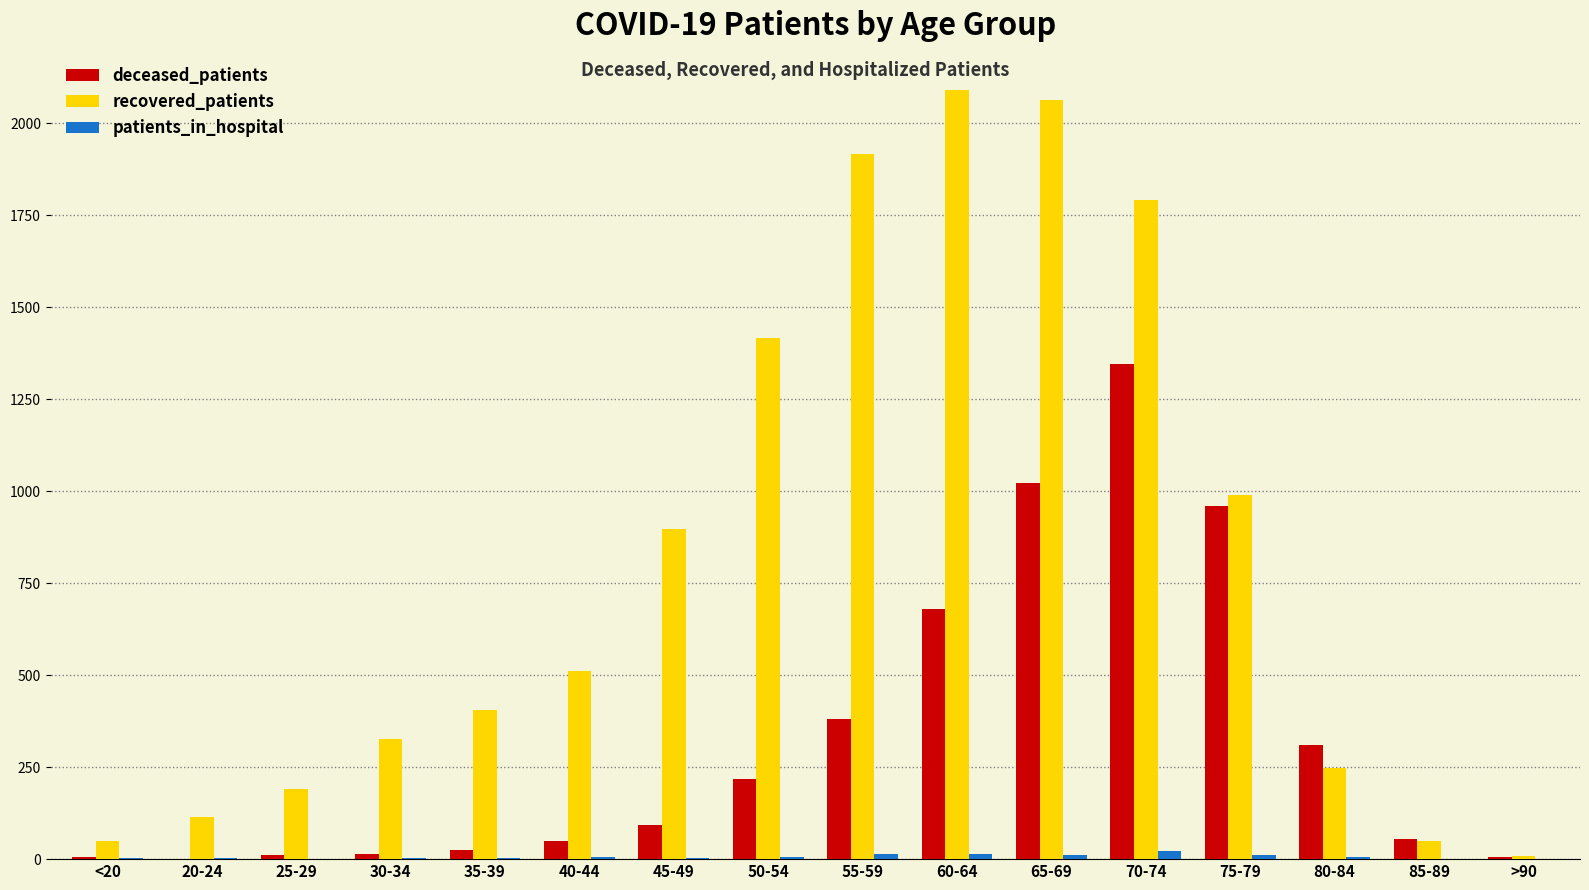

What is the highest value of the recovered_patients series?

2090